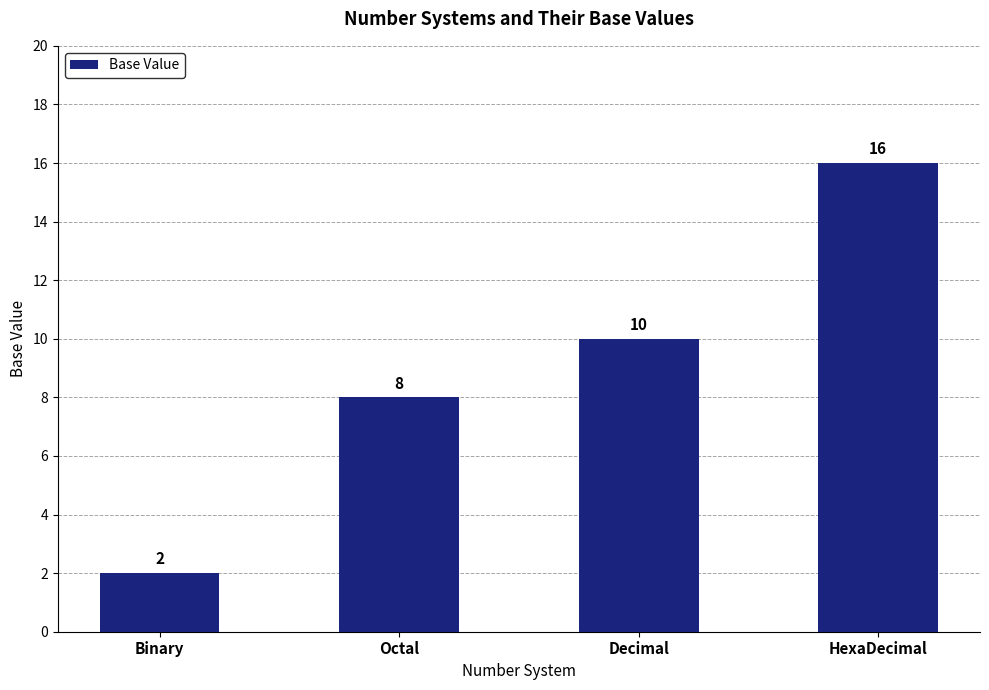

Reading right to left, what are all the values shown in this chart?

HexaDecimal=16	Decimal=10	Octal=8	Binary=2